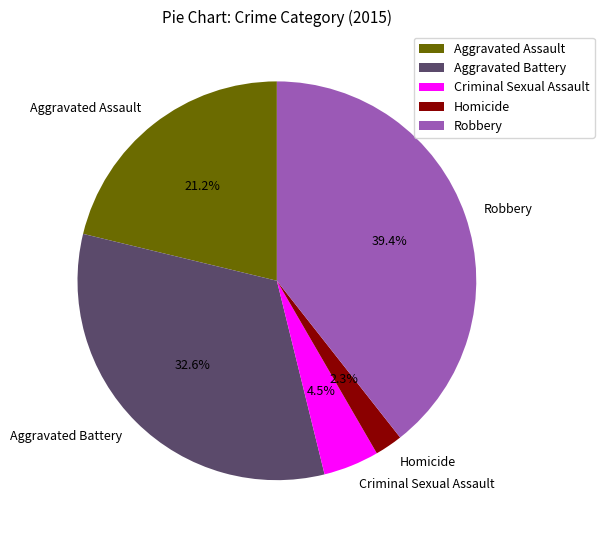

To the nearest percent, what is the difference between the Homicide and Aggravated Assault slice percentages?

19%